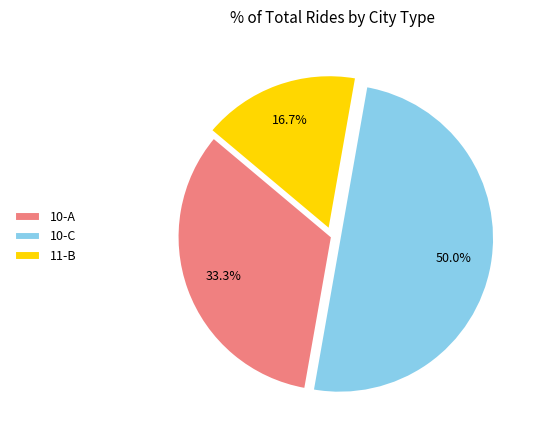

Is 10-A the majority of the pie?

No